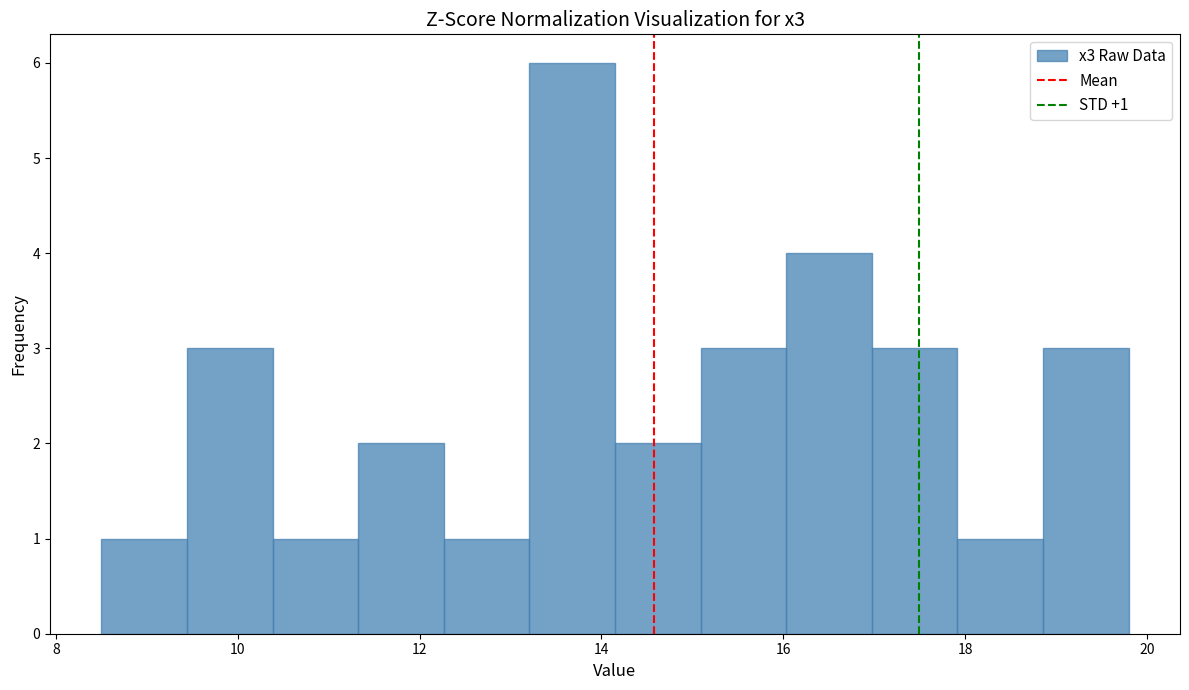

Which range on the x-axis has the tallest bar?

13.2 to 14.2